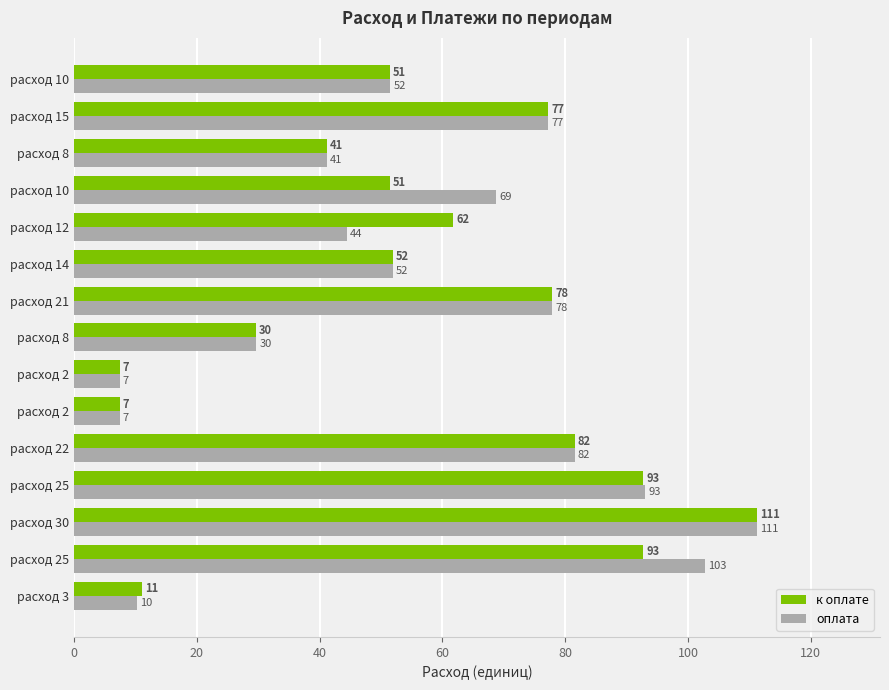

What are all the series names shown in the legend?

к оплате, оплата